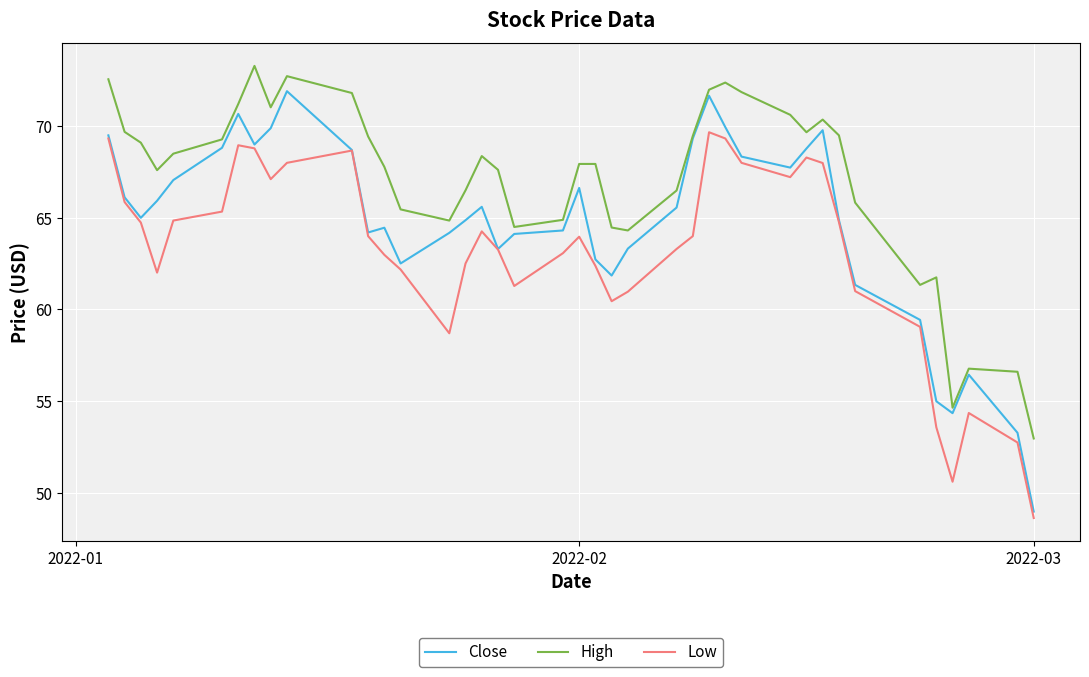

What is the minimum value for Close?

49.0